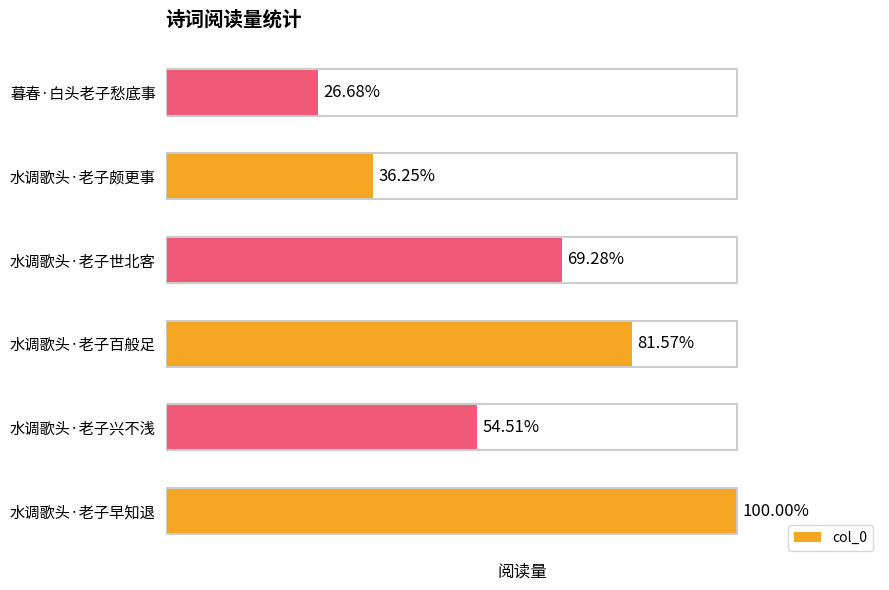

Does the chart contain any negative values?

No